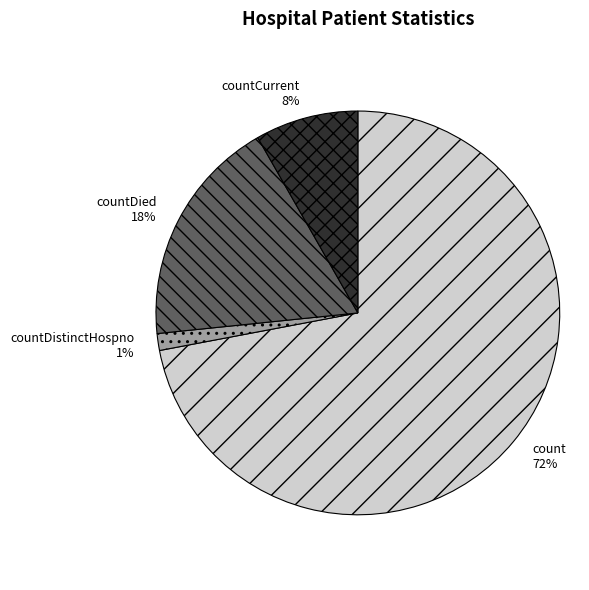

The count slice represents 72% of the pie. True or false?

True